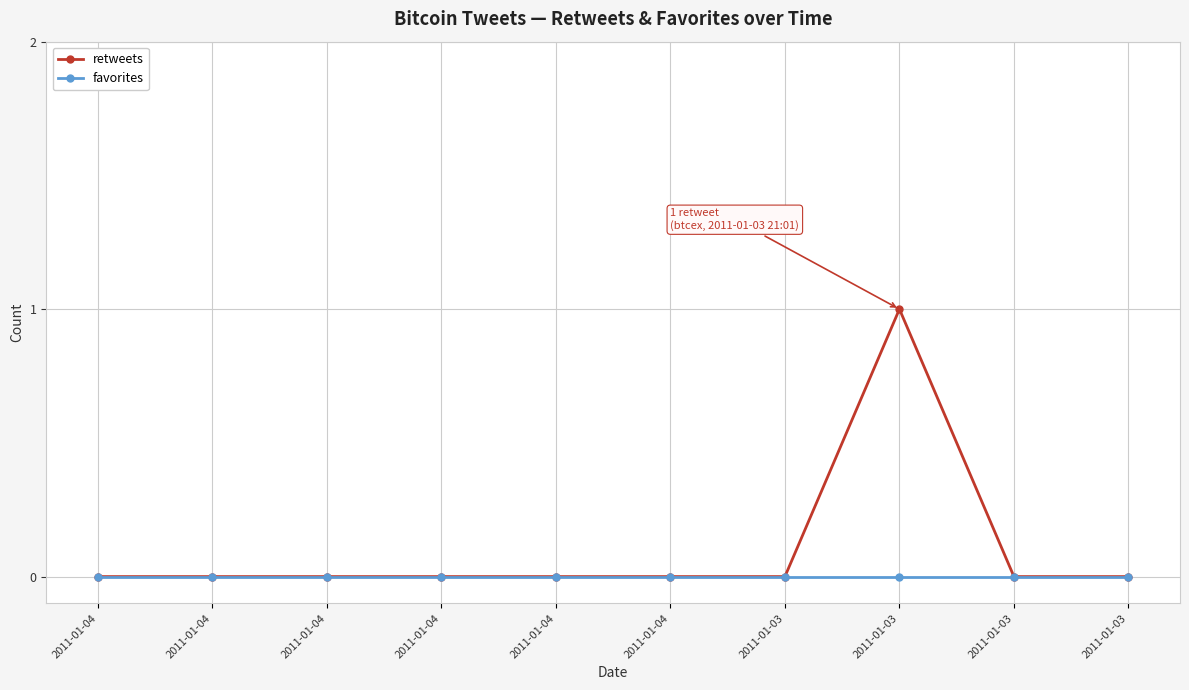

How many lines are shown in the chart?

2